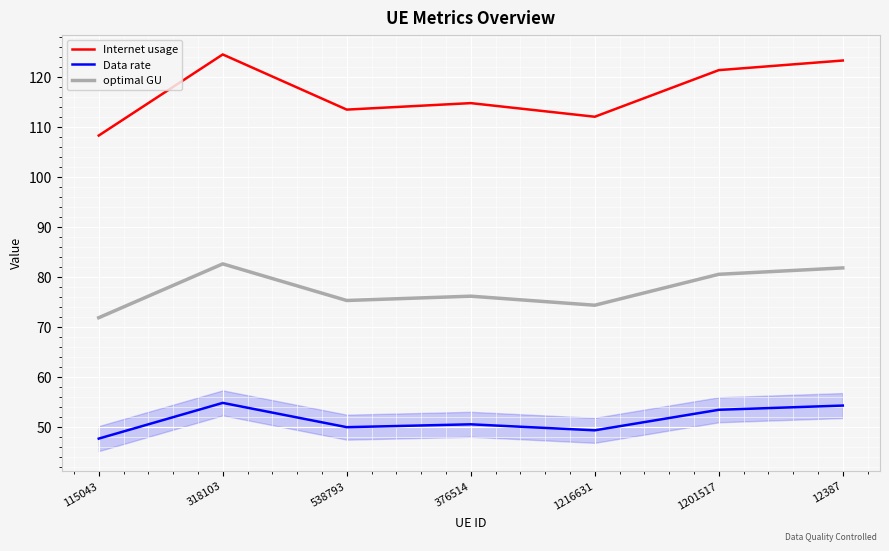

What are all the series names shown in the legend?

Internet usage, Data rate, optimal GU